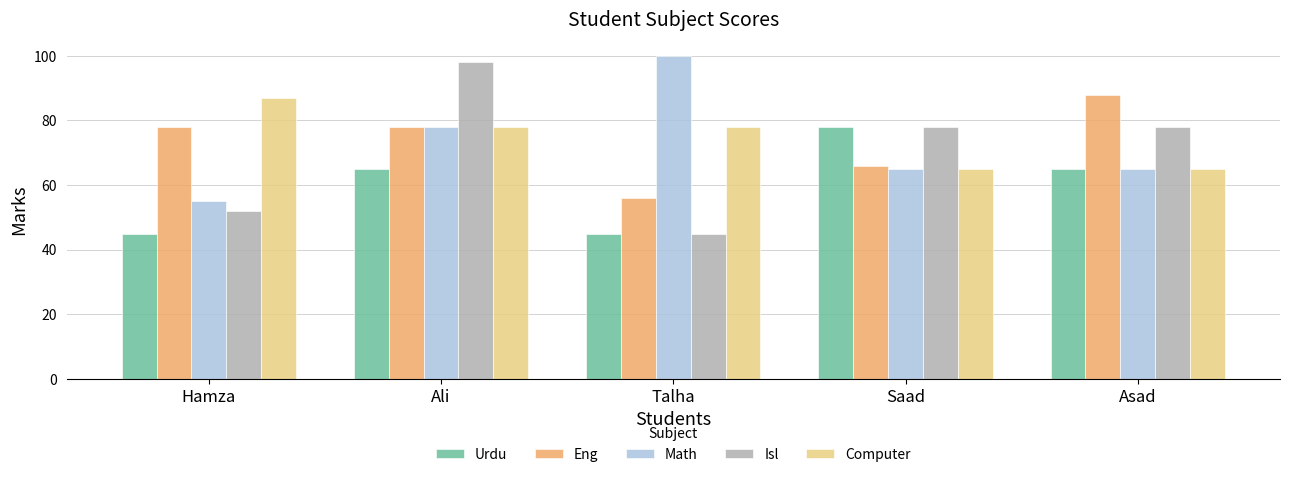

What is the label of the 5th bar from the right?

Hamza